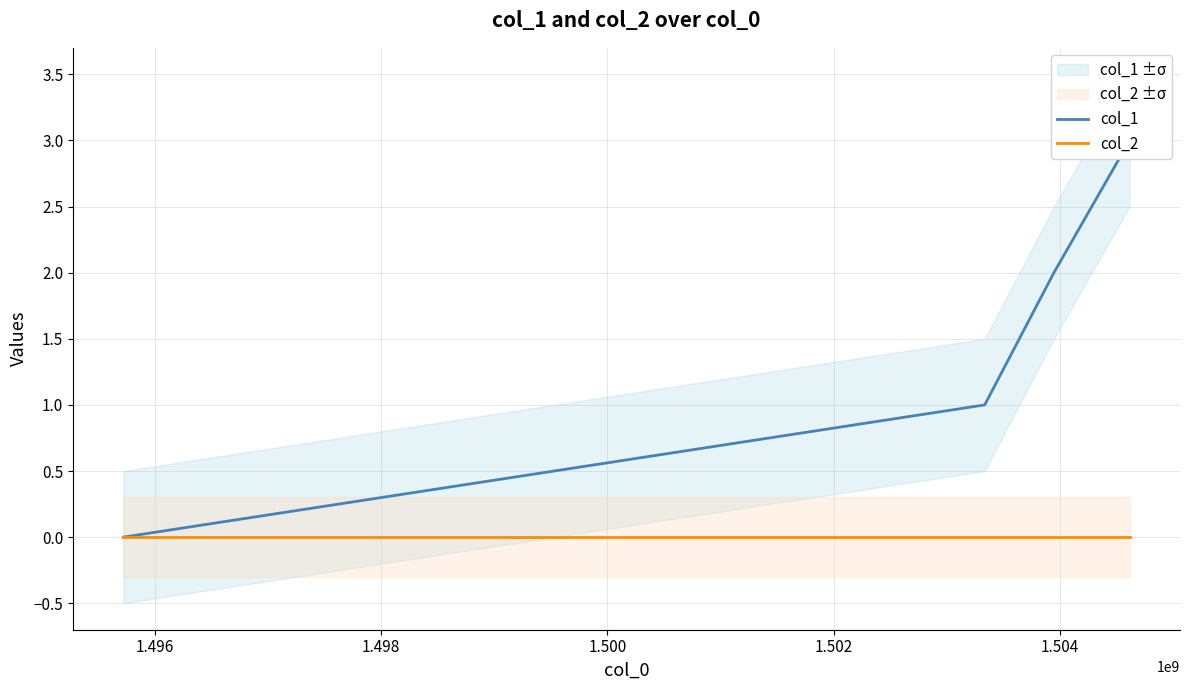

True or false: col_1 has more than 2 interior local peaks.

False